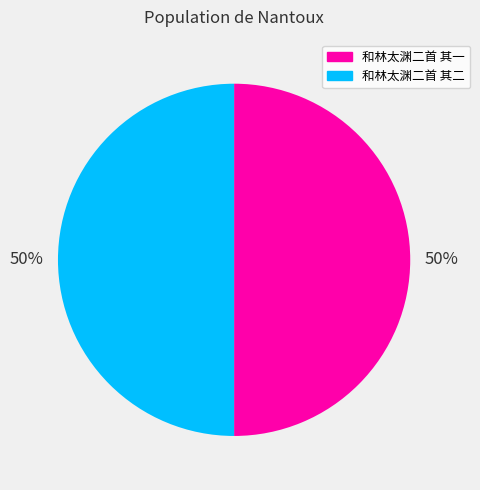

How many segments does this pie chart have?

2